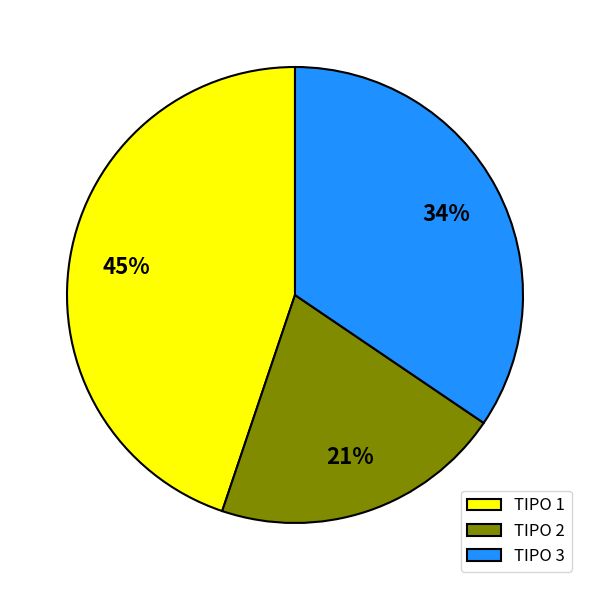

Which slice is the largest?

TIPO 1